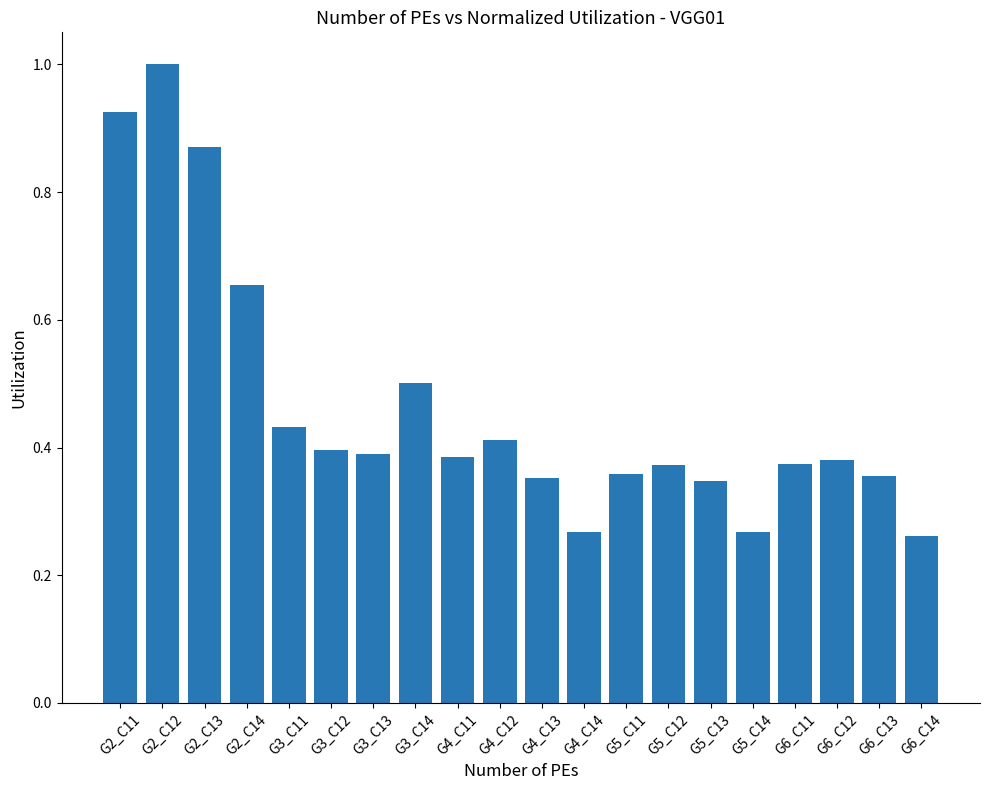

What position from the left is G5_C14?

16